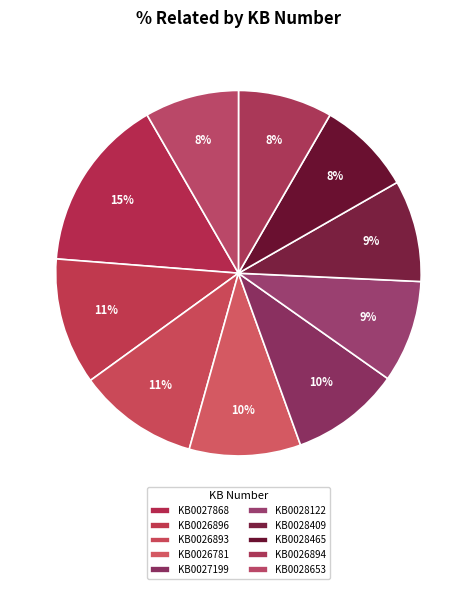

Is it true that KB0026781 is 22% of the pie?

False